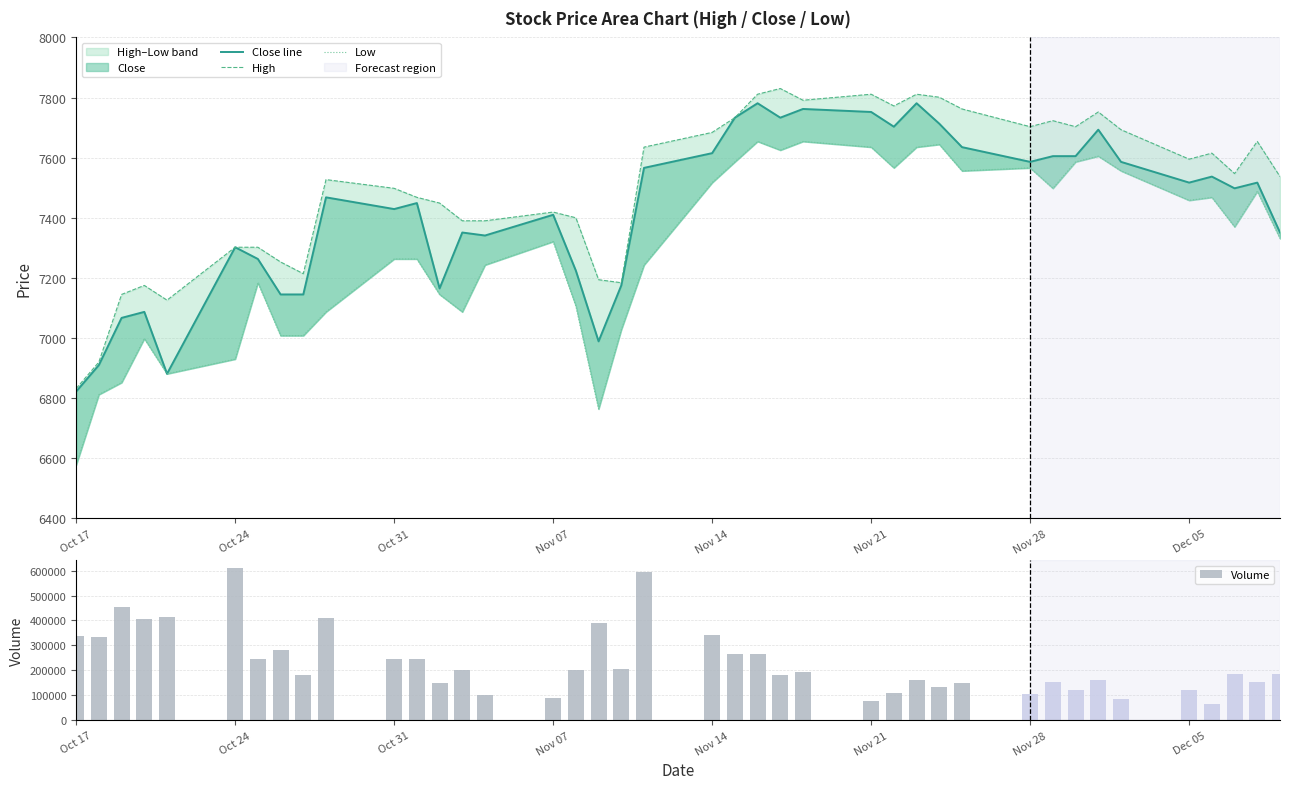

What is the difference between the second highest and second lowest values in the Volume series?

515068